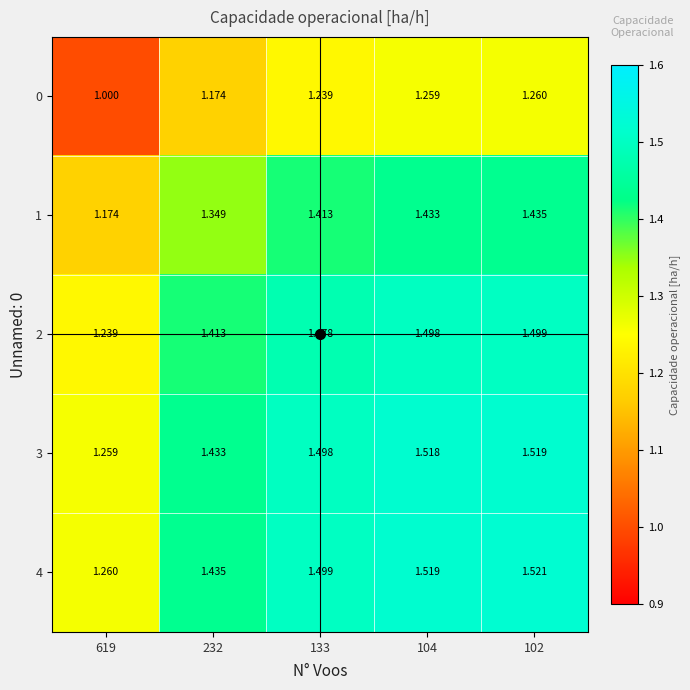

How many series are shown in this chart?

5